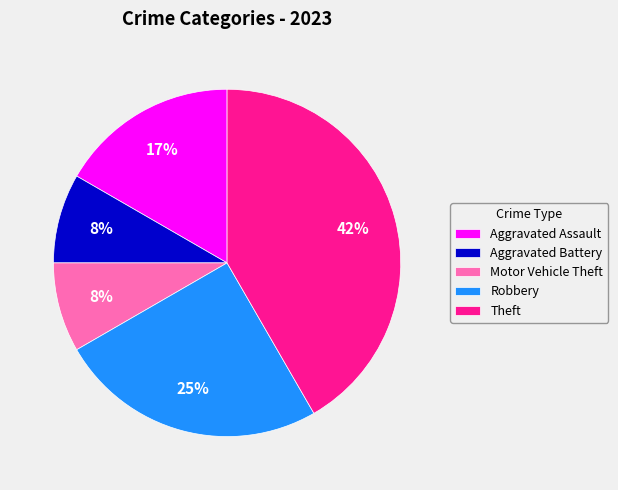

To the nearest percent, what is the average slice percentage?

20%